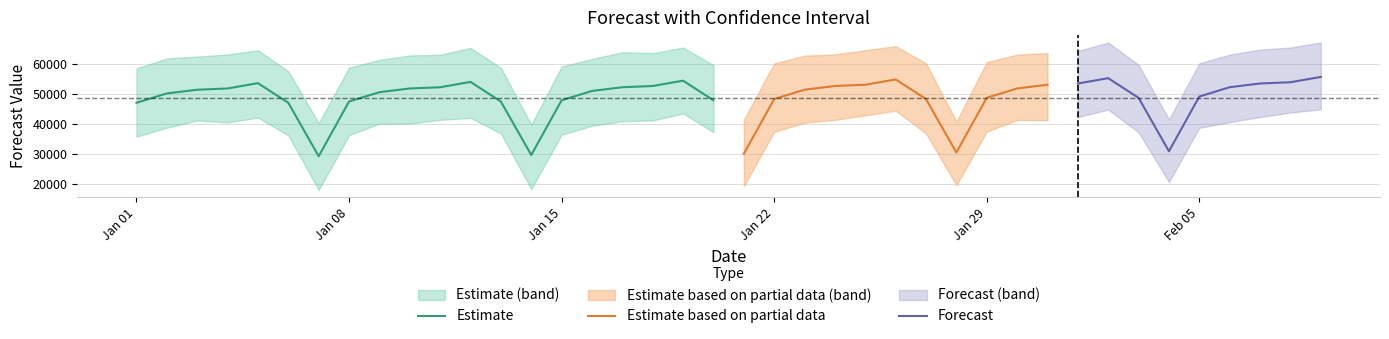

The value of yhat_lower at yhat is 59122.8. True or false?

False